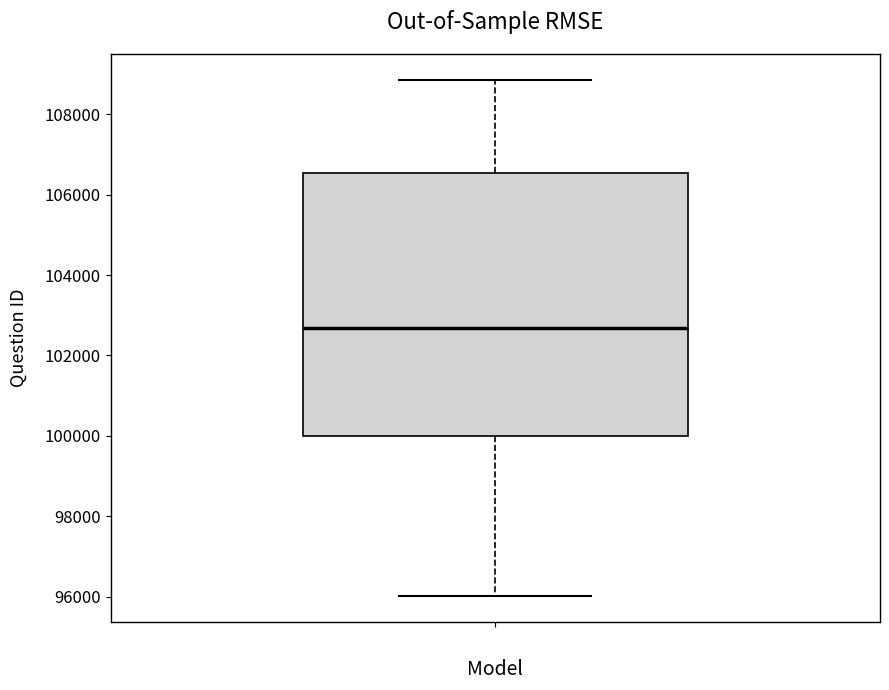

Transcribe this box plot: give where the median line is, the range the box spans, and where the two whiskers end, as read against the y-axis. The values are not printed on the chart, so give them approximately, as read against the axis.

median 102600, box 100000 to 106600, whiskers 96000 to 108800